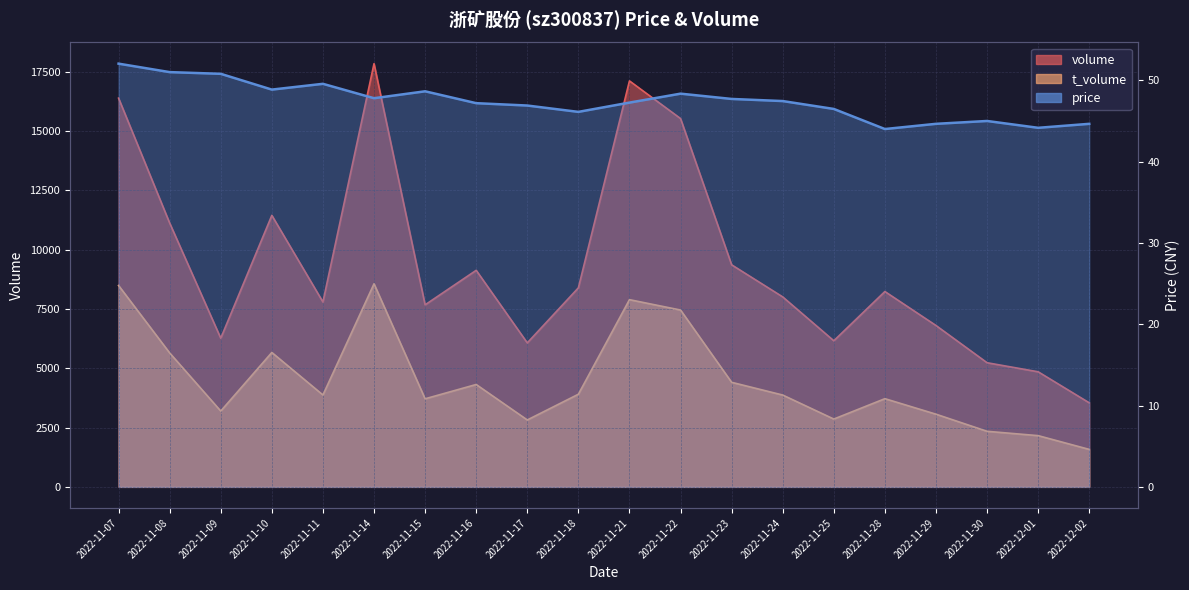

Reading left to right, list all the values displayed in this chart.

volume: 2022-11-07=16383.0	2022-11-08=11120.0	2022-11-09=6266.0	2022-11-10=11443.0	2022-11-11=7792.0	2022-11-14=17837.0	2022-11-15=7672.0	2022-11-16=9127.0	2022-11-17=6069.0	2022-11-18=8388.0	2022-11-21=17110.0	2022-11-22=15523.0	2022-11-23=9359.0	2022-11-24=8006.0	2022-11-25=6158.0	2022-11-28=8233.0	2022-11-29=6801.0	2022-11-30=5232.0	2022-12-01=4850.0	2022-12-02=3542.0
t_volume: 2022-11-07=8487.0	2022-11-08=5645.0	2022-11-09=3195.0	2022-11-10=5664.0	2022-11-11=3873.0	2022-11-14=8559.0	2022-11-15=3712.0	2022-11-16=4315.0	2022-11-17=2820.0	2022-11-18=3904.0	2022-11-21=7890.0	2022-11-22=7453.0	2022-11-23=4407.0	2022-11-24=3870.0	2022-11-25=2858.0	2022-11-28=3717.0	2022-11-29=3063.0	2022-11-30=2342.0	2022-12-01=2159.0	2022-12-02=1579.0
price: 2022-11-07=52.0	2022-11-08=51.0	2022-11-09=50.8	2022-11-10=48.9	2022-11-11=49.6	2022-11-14=47.8	2022-11-15=48.6	2022-11-16=47.2	2022-11-17=46.9	2022-11-18=46.1	2022-11-21=47.3	2022-11-22=48.4	2022-11-23=47.7	2022-11-24=47.5	2022-11-25=46.5	2022-11-28=44.0	2022-11-29=44.6	2022-11-30=45.0	2022-12-01=44.2	2022-12-02=44.6